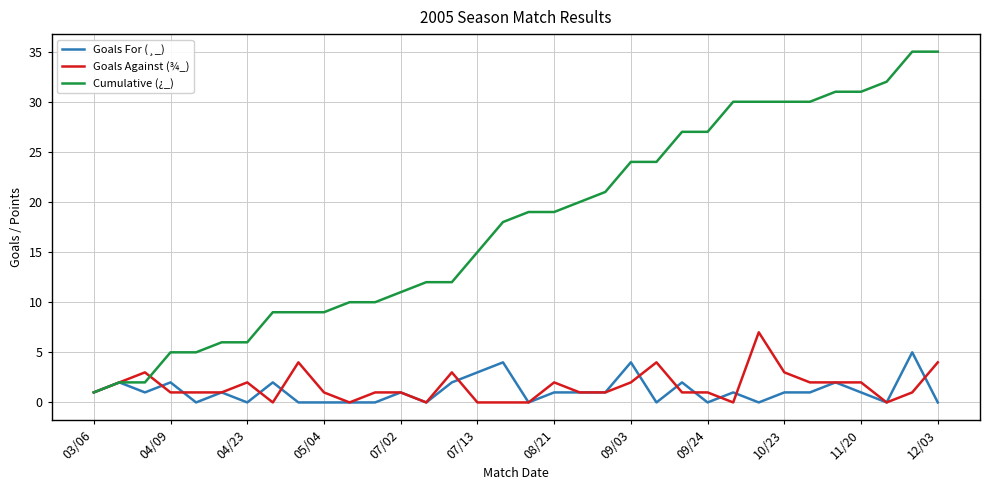

Which series has the largest total across all categories?

Cumulative (¿_)